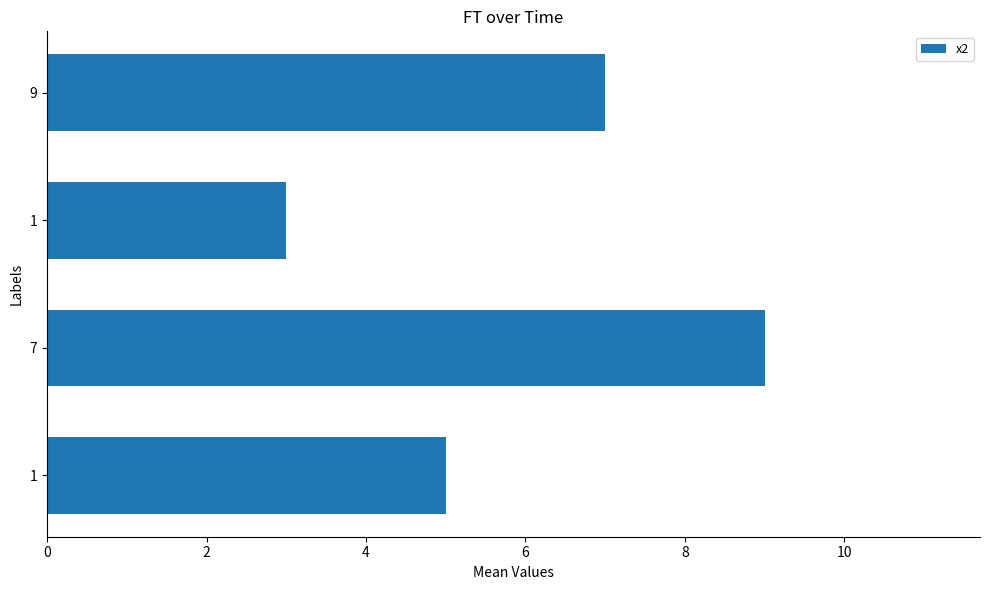

Are the bars horizontal?

Yes